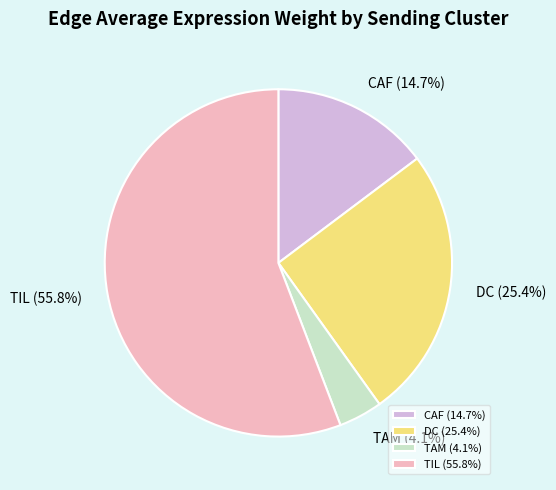

Is there any slice that represents more than half of the pie?

Yes